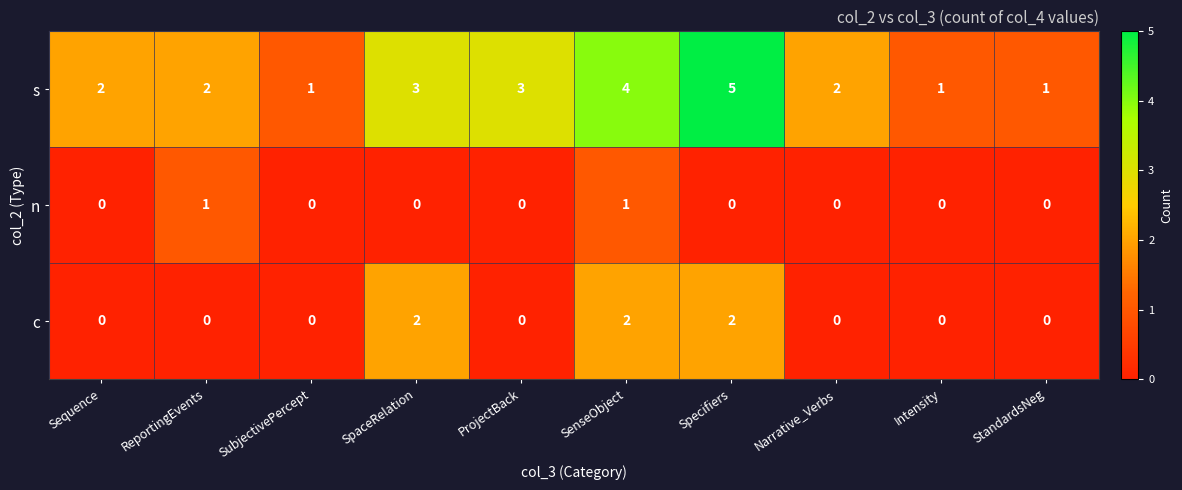

Reading left to right, transcribe all the data shown in this chart.

s: 2	2	1	3	3	4	5	2	1	1
n: 0	1	0	0	0	1	0	0	0	0
c: 0	0	0	2	0	2	2	0	0	0